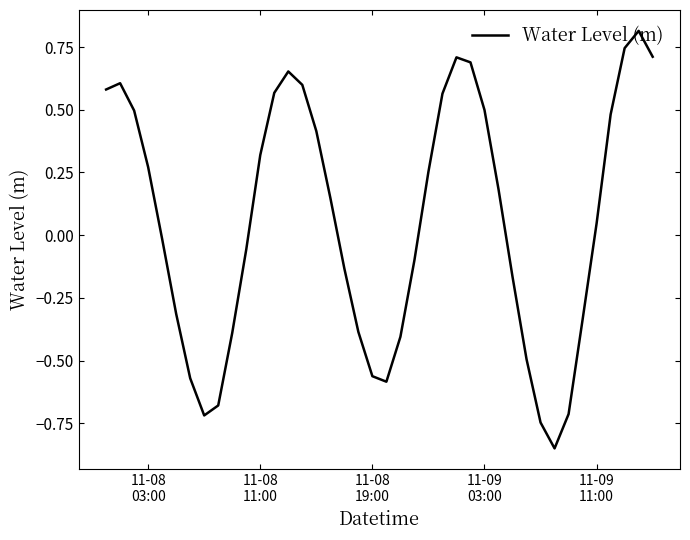

What is the difference between the maximum and minimum values?

1.7